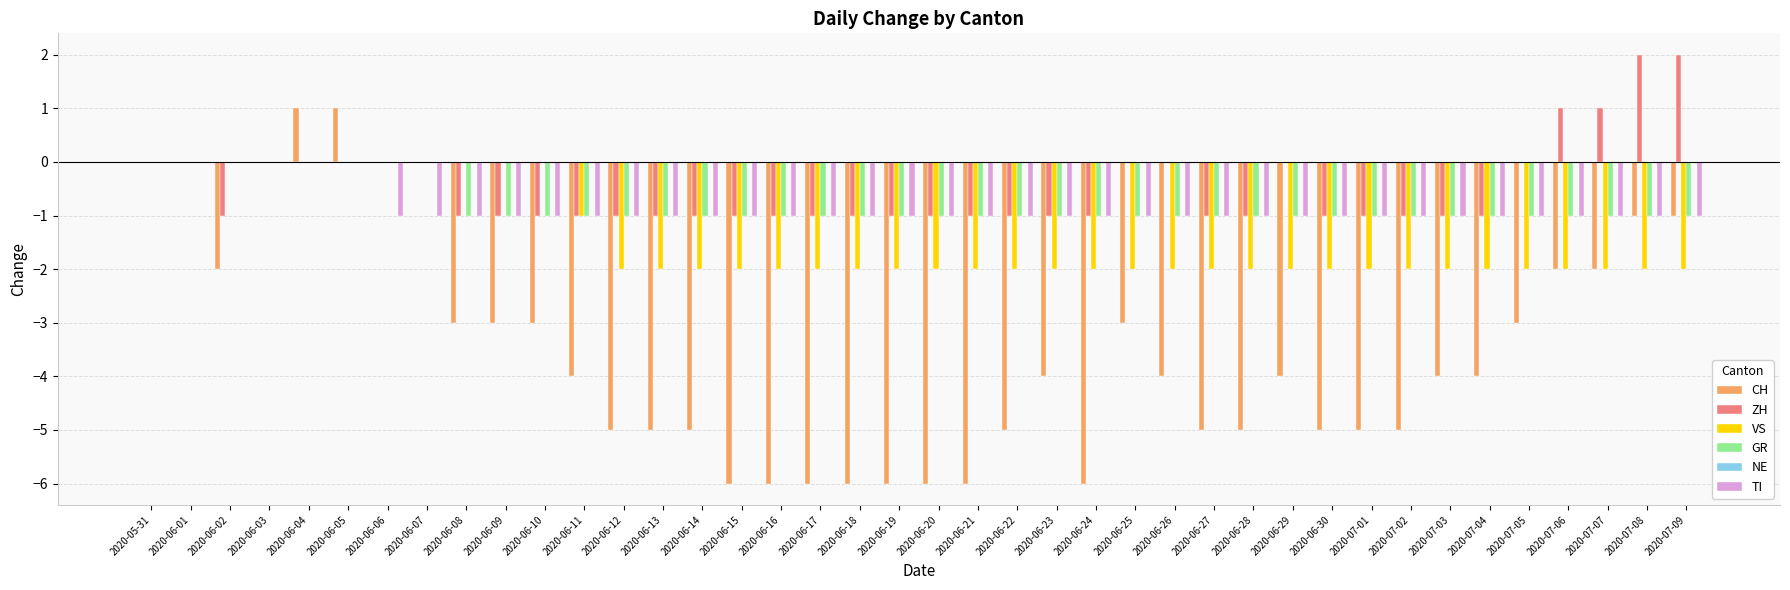

What is the sum of all VS values?

-57